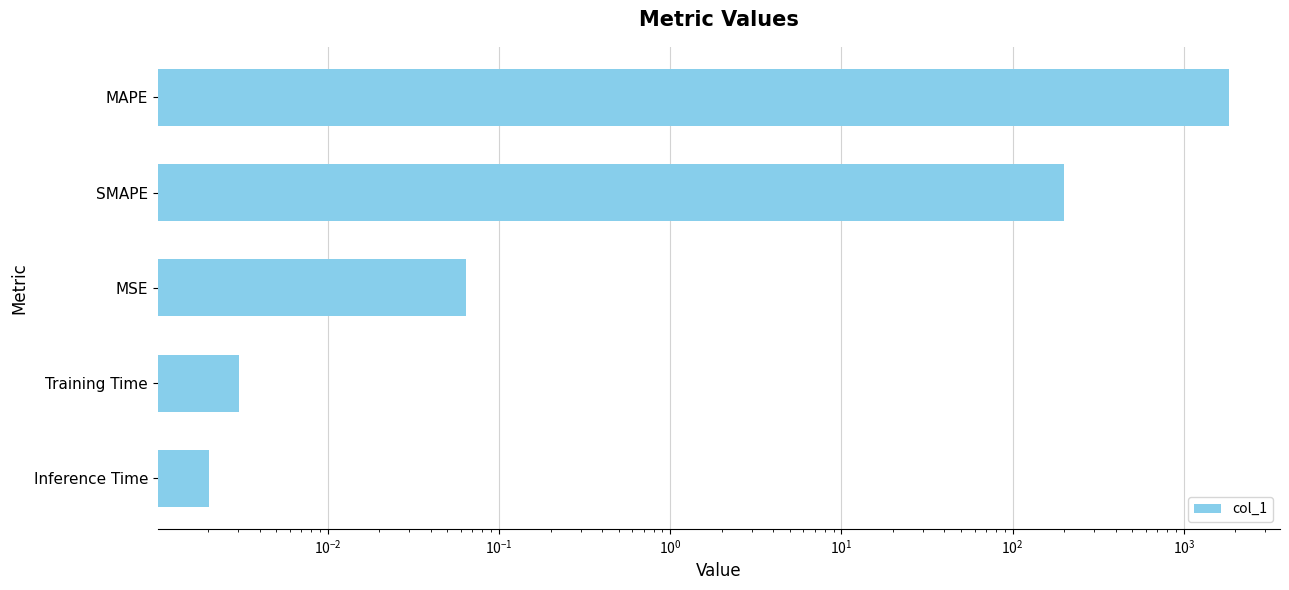

What is the average value?

407.3